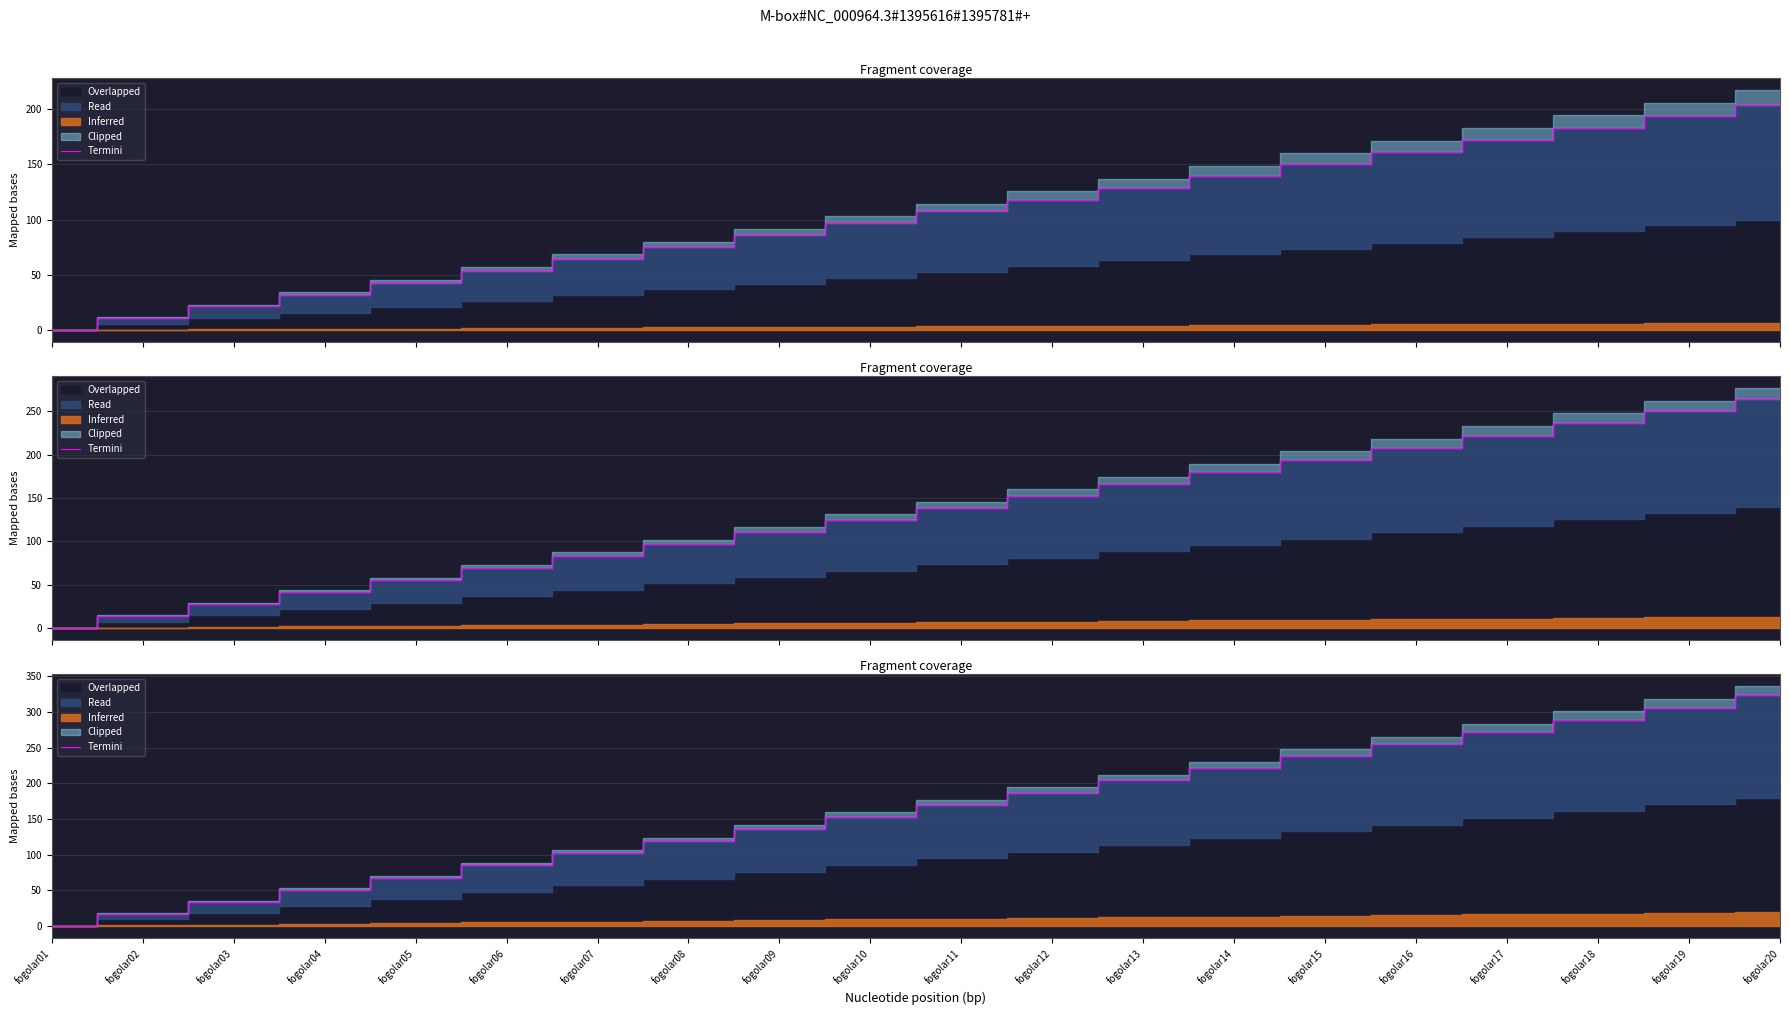

List the labels in order of value, largest first.

fogolar20, fogolar19, fogolar18, fogolar17, fogolar16, fogolar15, fogolar14, fogolar13, fogolar12, fogolar11, fogolar10, fogolar09, fogolar08, fogolar07, fogolar06, fogolar05, fogolar04, fogolar03, fogolar02, fogolar01